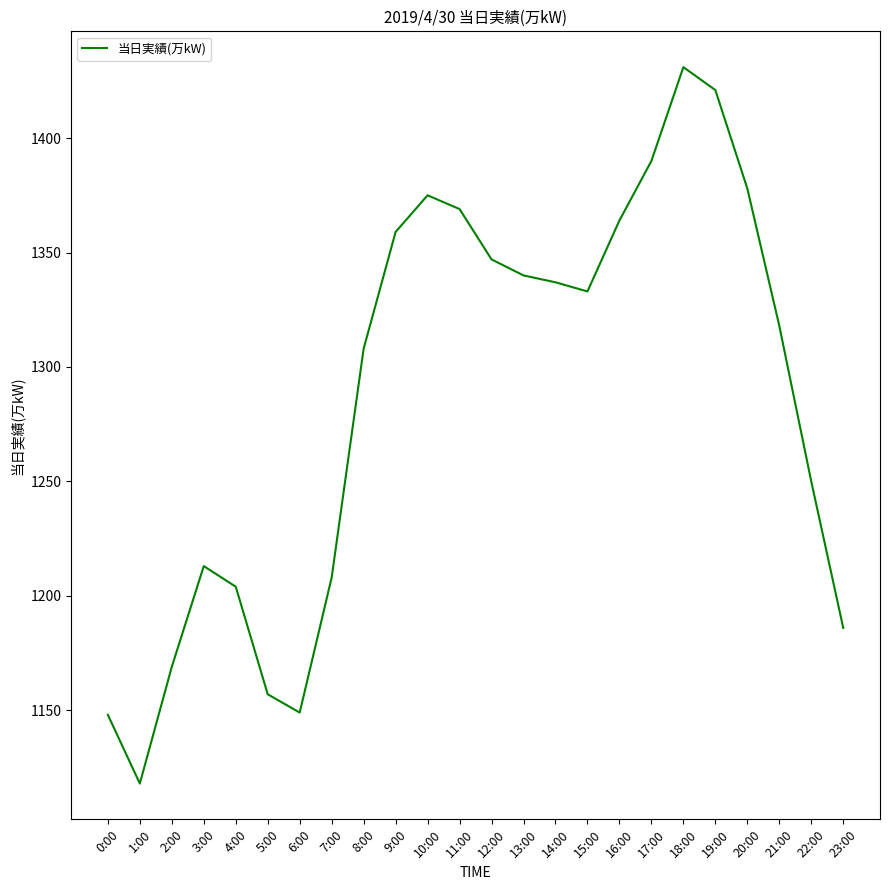

What is the sum of all values?

30872